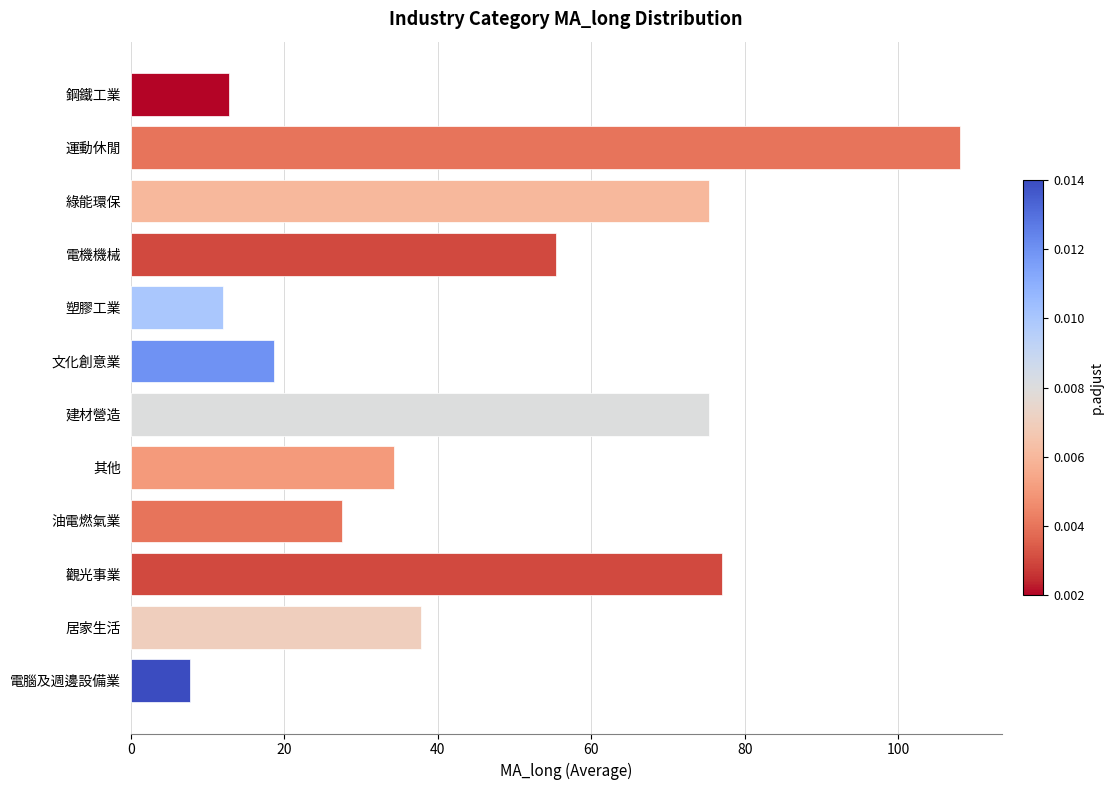

At which category does the chart reach its minimum across all series?

電腦及週邊設備業